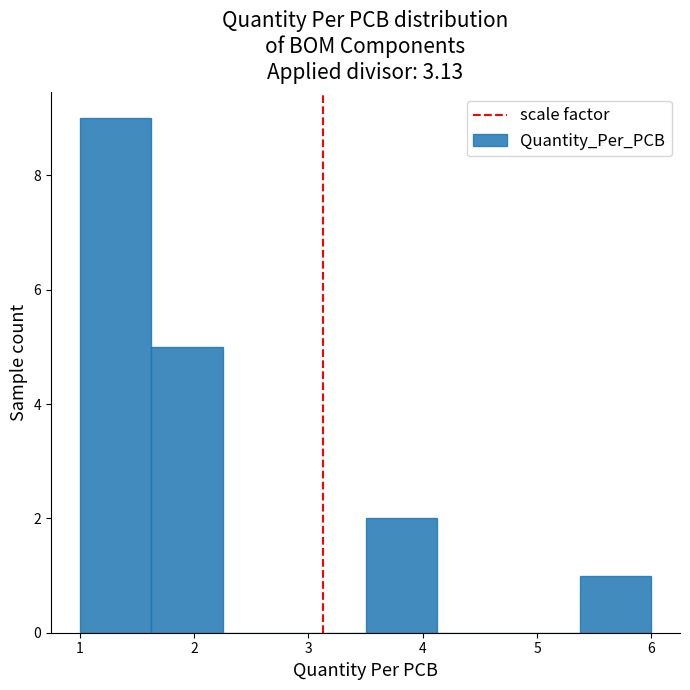

How tall is the bar that spans 5.4 to 6.0 on the x-axis? Neither the bar edges nor the heights are printed on the chart, so give them approximately, as read against the axes.

1